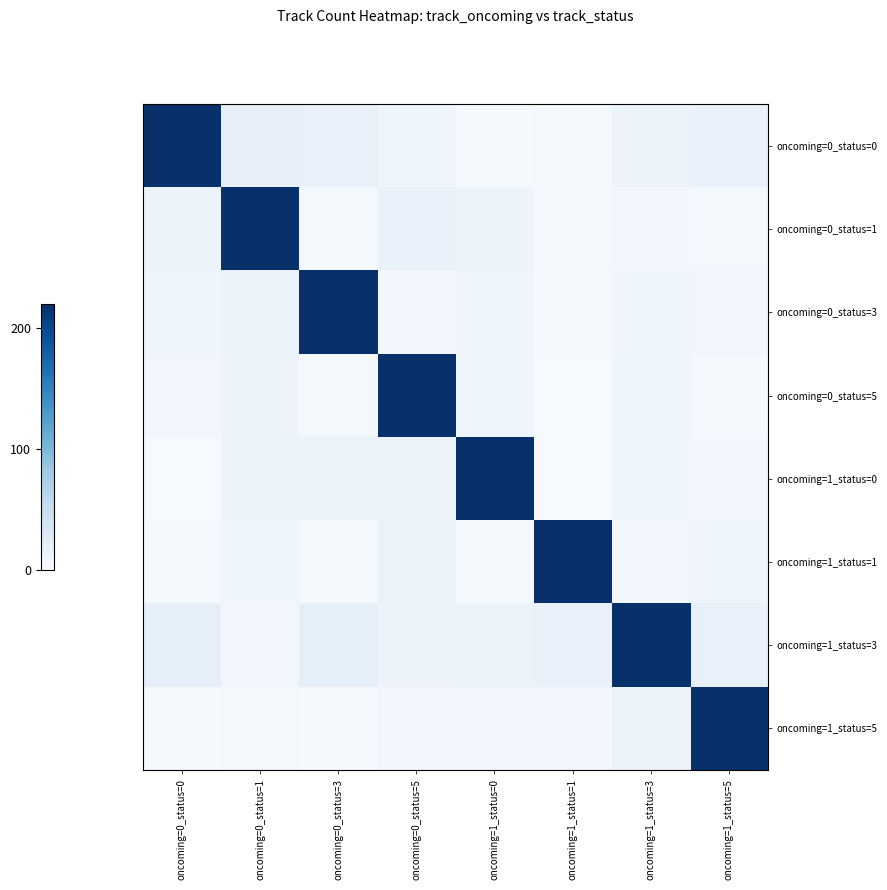

What is the greatest value displayed?

220.0